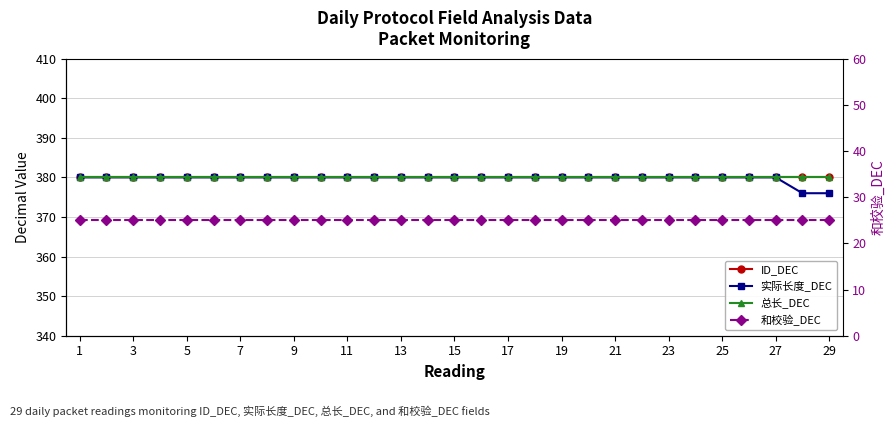

What is the maximum value shown in the chart?

380